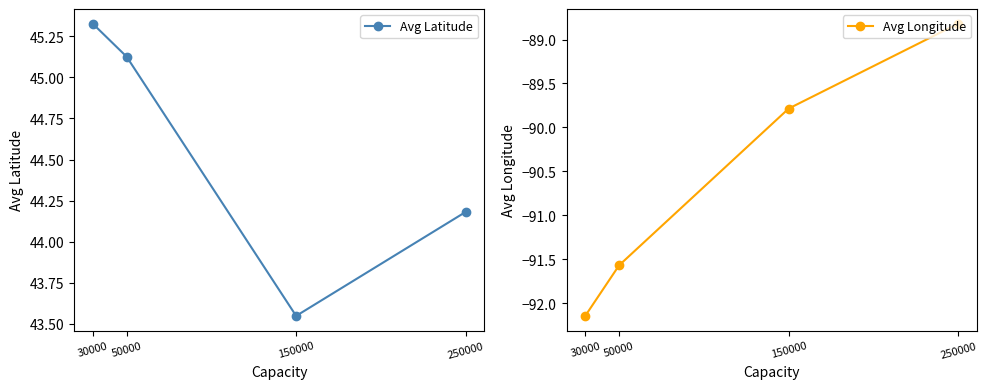

What is the sum of all Avg Longitude values?

-362.3